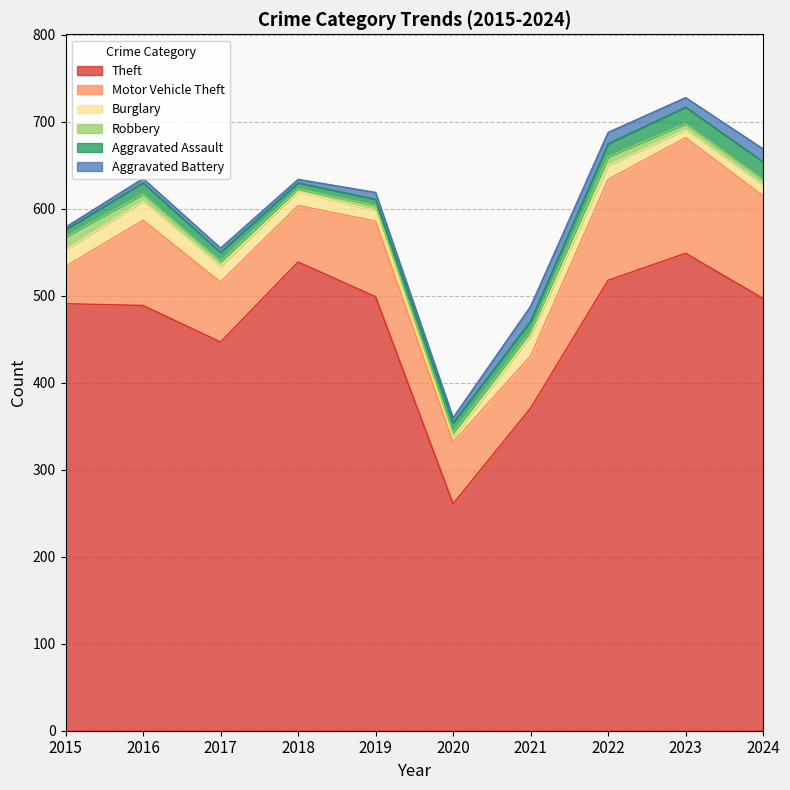

At which category does Motor Vehicle Theft reach its first local valley?

2018